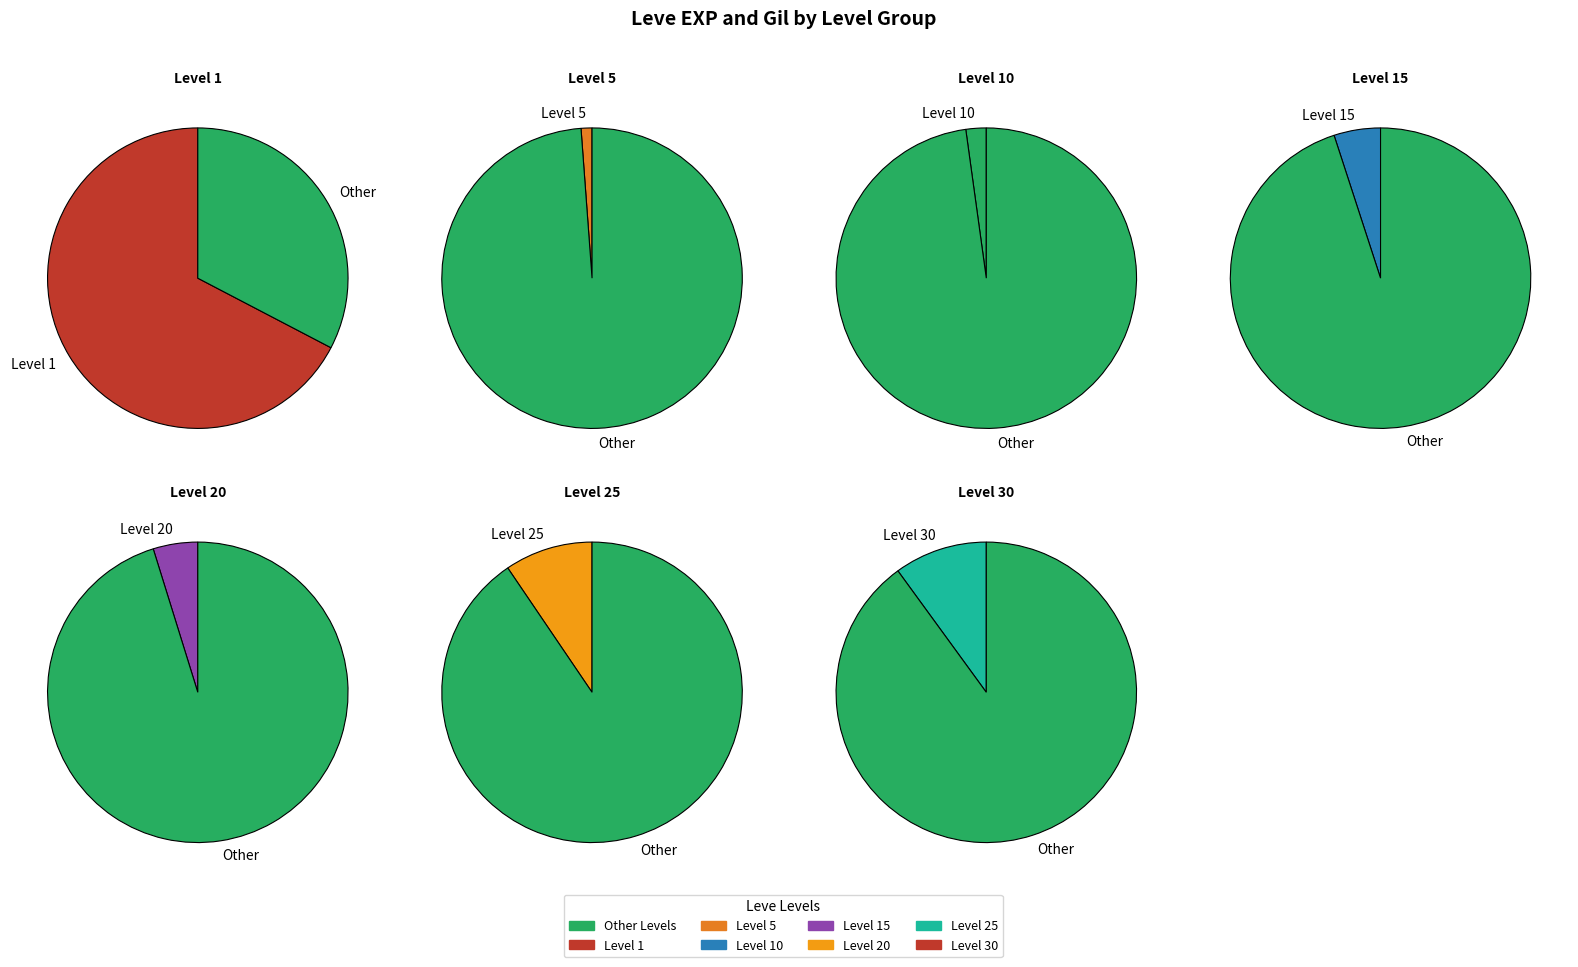

True or false: Leve Level 10 accounts for 1% of the total.

False